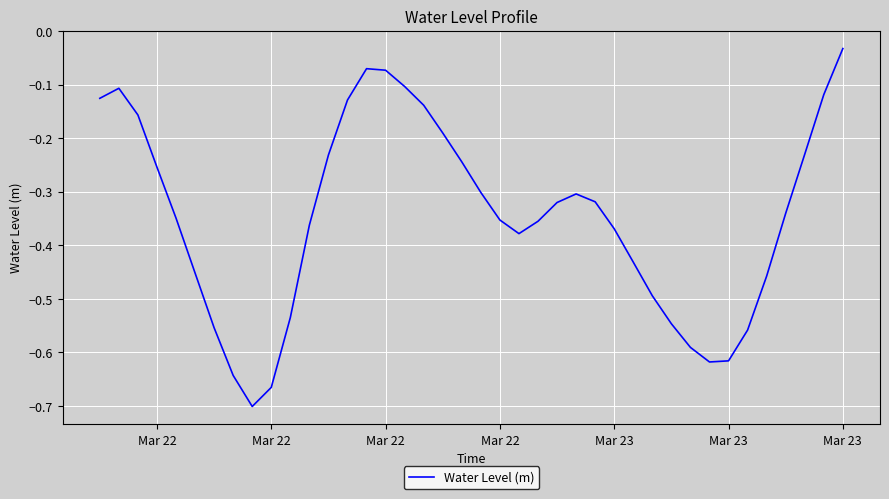

Reading right to left, transcribe all the data shown in this chart.

-0.0	-0.1	-0.2	-0.3	-0.5	-0.6	-0.6	-0.6	-0.6	-0.5	-0.5	-0.4	-0.4	-0.3	-0.3	-0.3	-0.4	-0.4	-0.4	-0.3	-0.2	-0.2	-0.1	-0.1	-0.1	-0.1	-0.1	-0.2	-0.4	-0.5	-0.7	-0.7	-0.6	-0.6	-0.5	-0.3	-0.3	-0.2	-0.1	-0.1